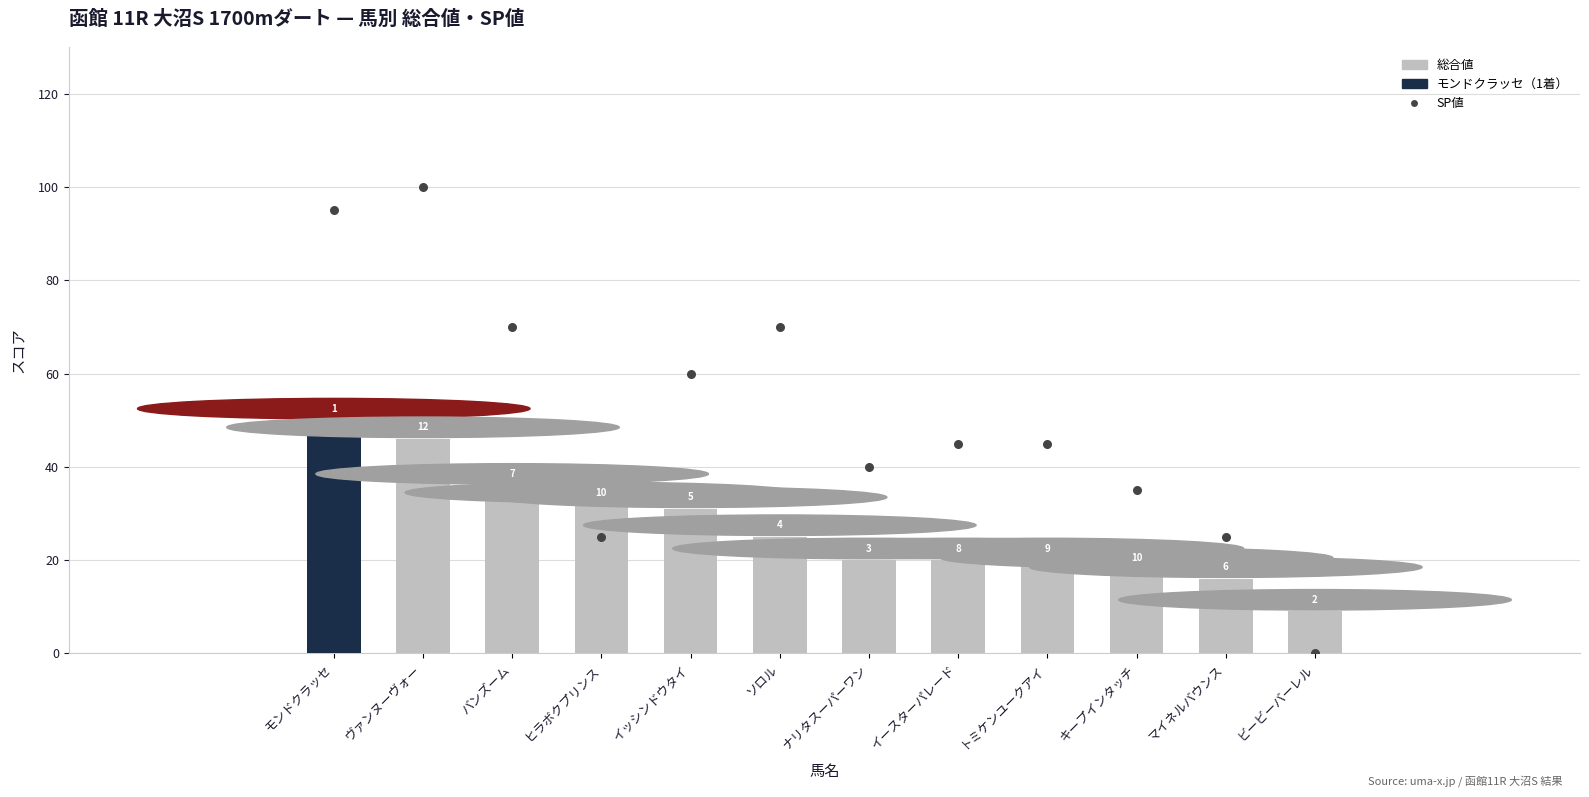

Which series reaches the minimum Y coordinate?

SP値